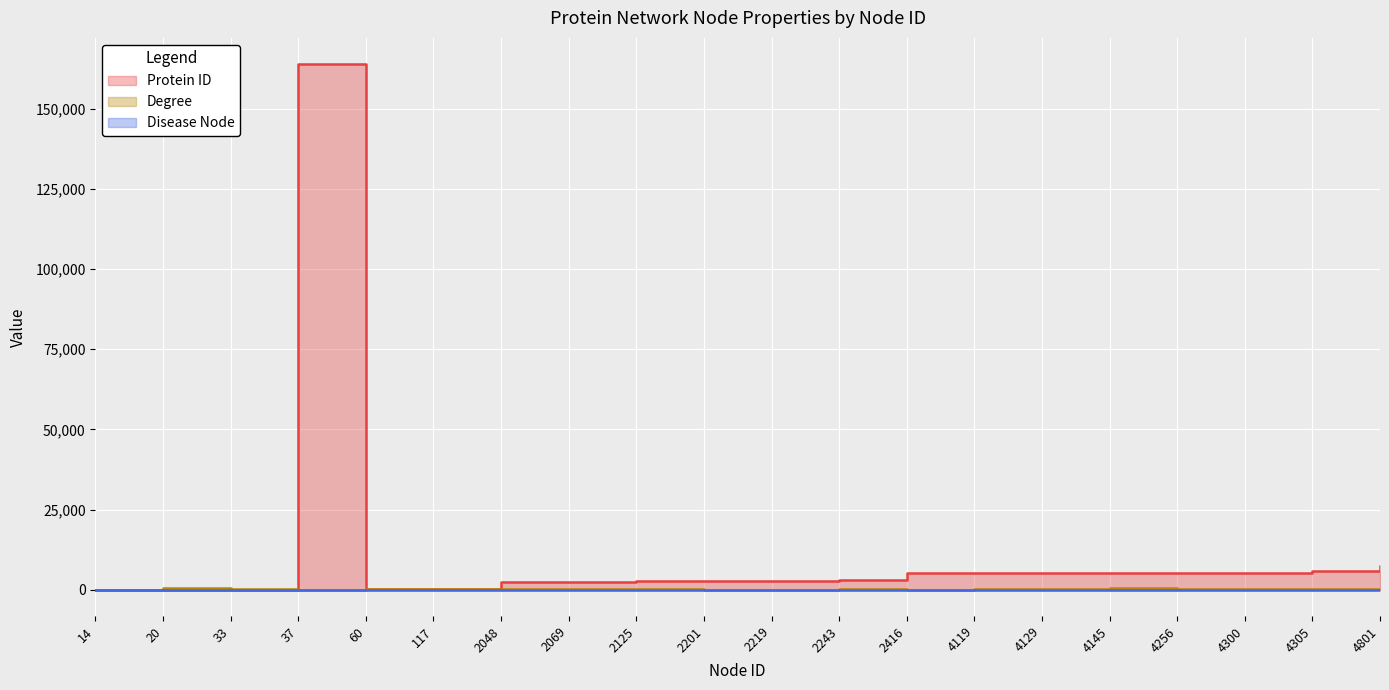

Which series changed the most between 4119 and 4305?

Protein ID